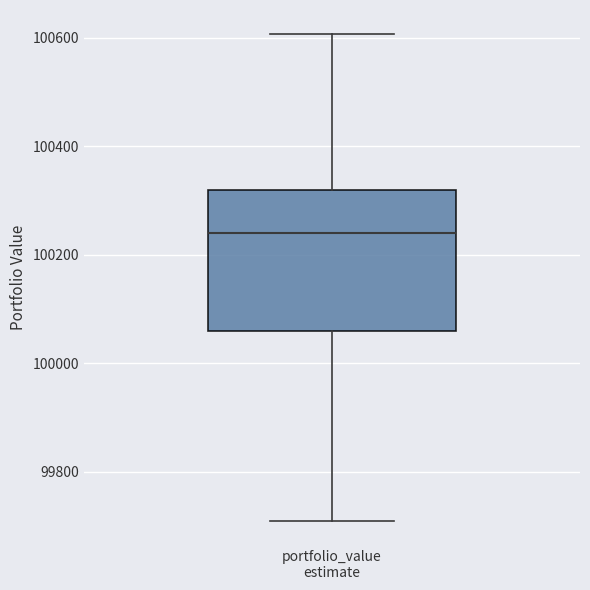

Read this box plot against the y-axis: the position of the median line, the range covered by the box, and the ends of both whiskers. The values are not printed on the chart, so give them approximately, as read against the axis.

median 100240, box 100060 to 100320, whiskers 99700 to 100600